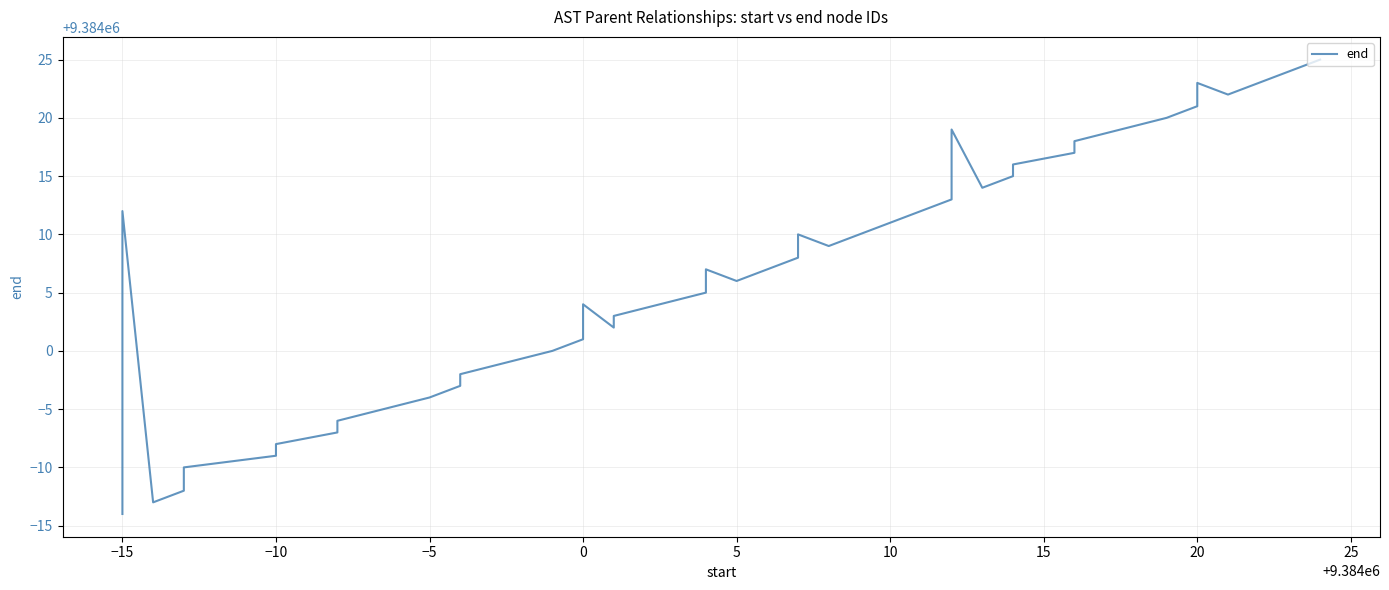

Where is the data nearest to the value 9384005?

20